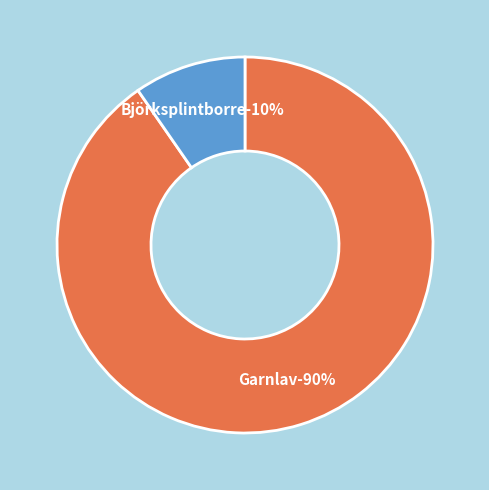

True or false: Garnlav accounts for 90% of the total.

True